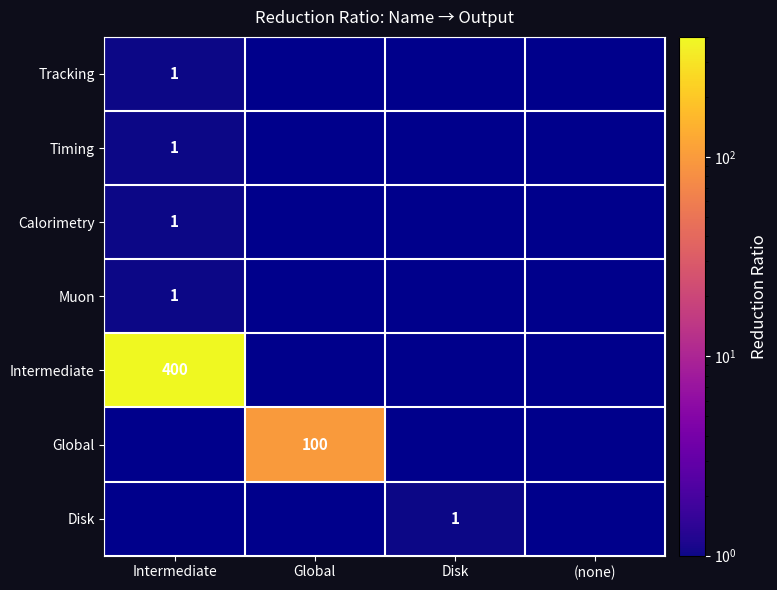

True or false: Calorimetry has a value of -1 at Disk.

False